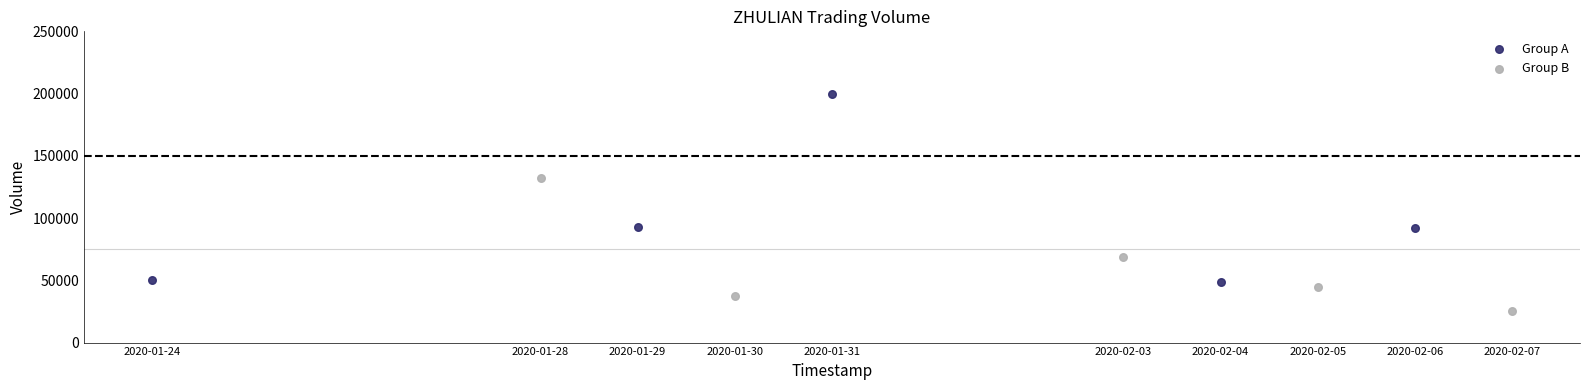

Which series contains the lowest Y value?

Group B